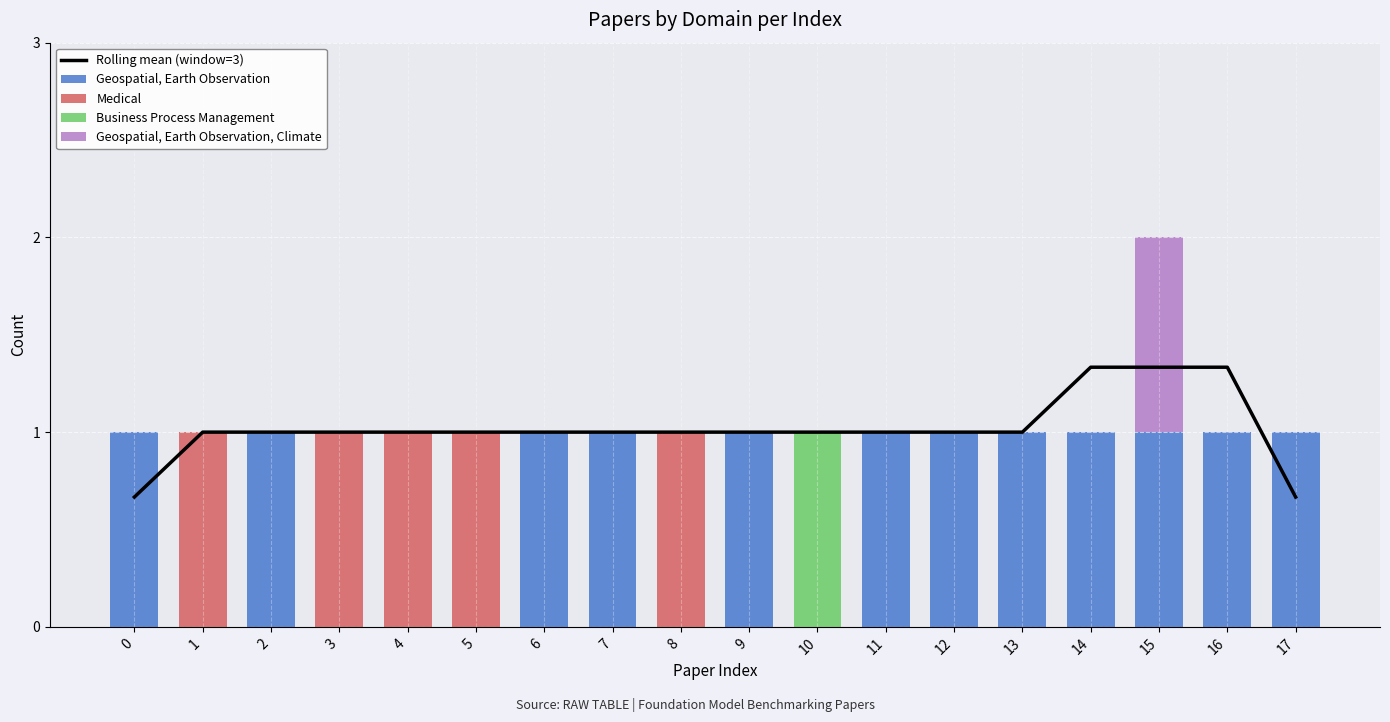

Rank the categories by Medical value from highest to lowest.

1, 3, 4, 5, 8, 0, 2, 6, 7, 9, 10, 11, 12, 13, 14, 15, 16, 17